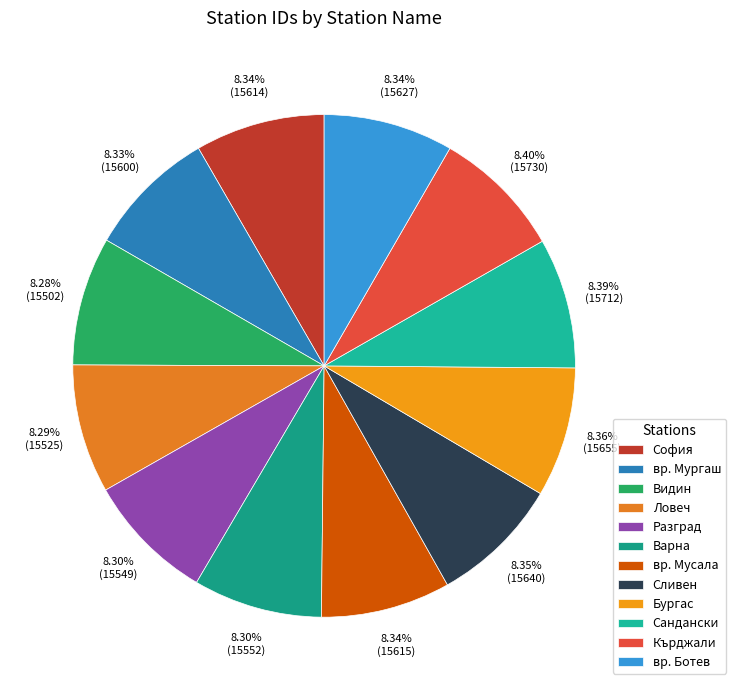

Is it true that Видин is 8% of the pie?

True